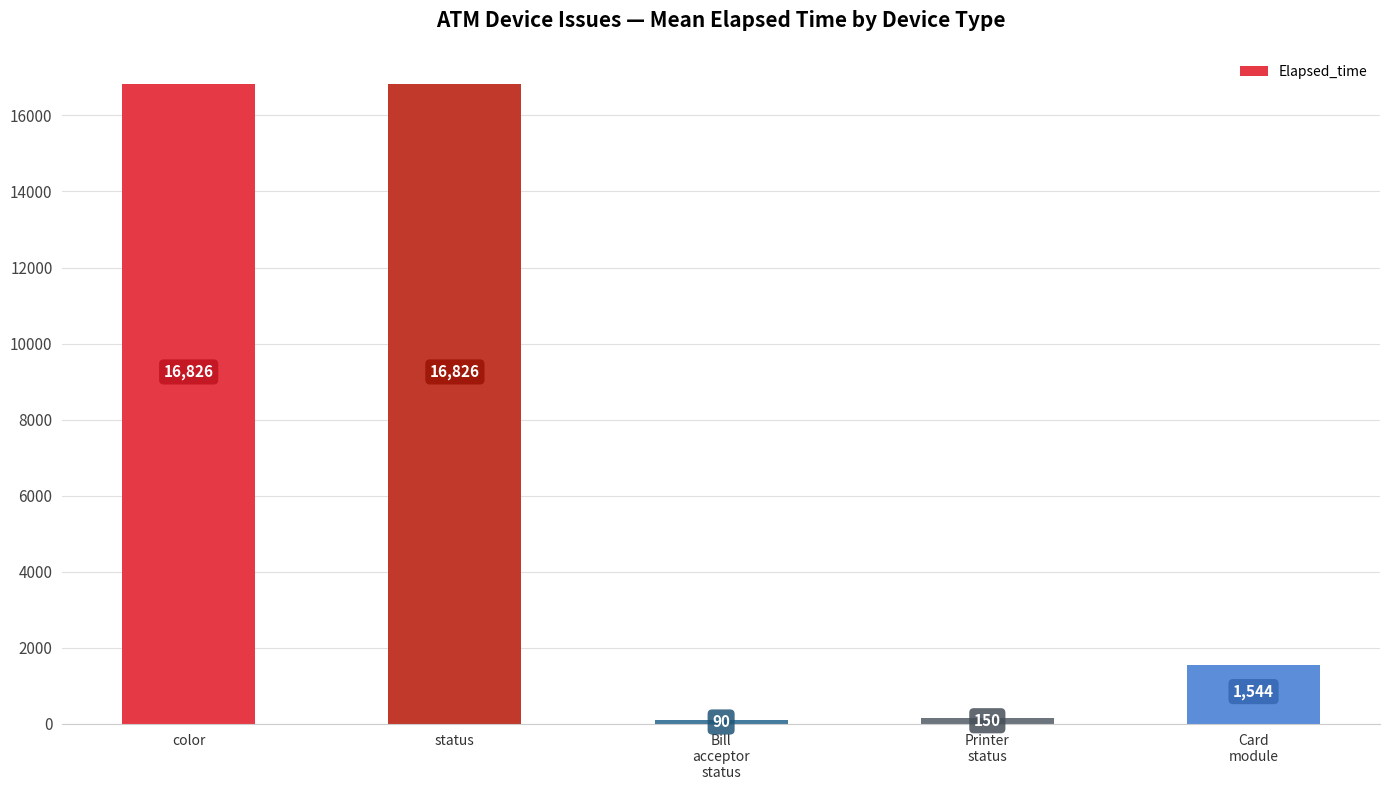

How many values are below 1544?

2